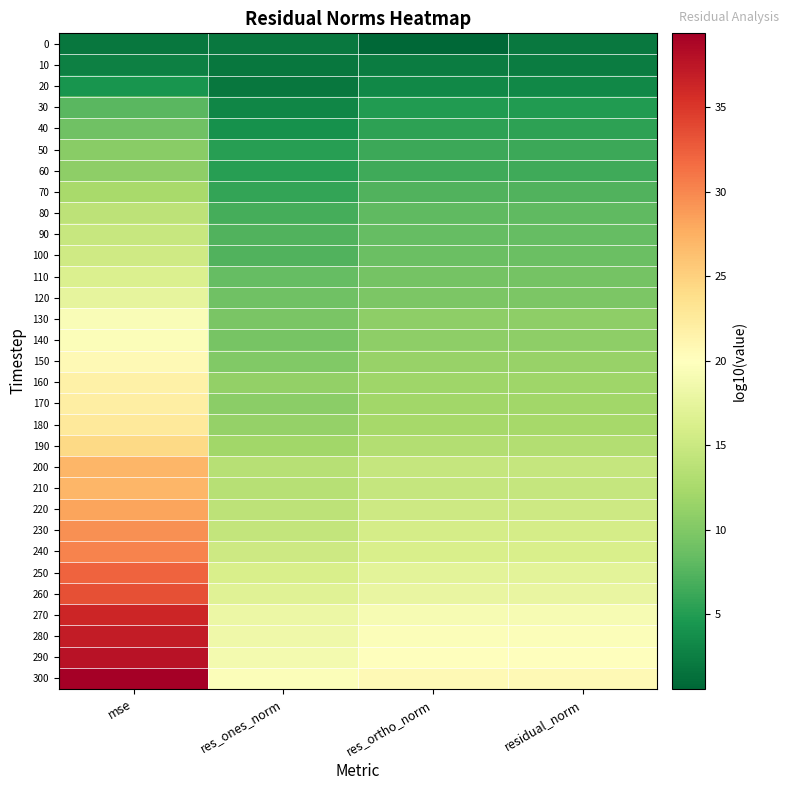

What is the total value across all series at res_ones_norm?

320.5